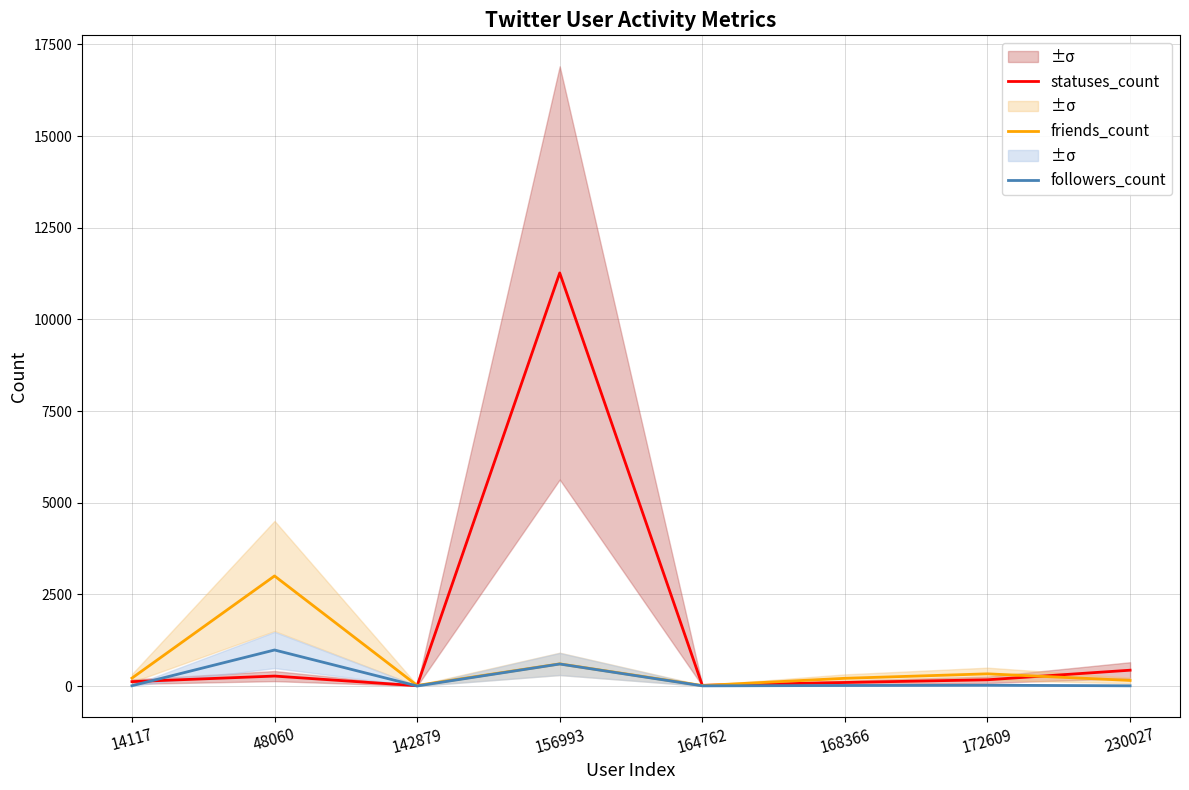

Where is the first local maximum for followers_count?

48060